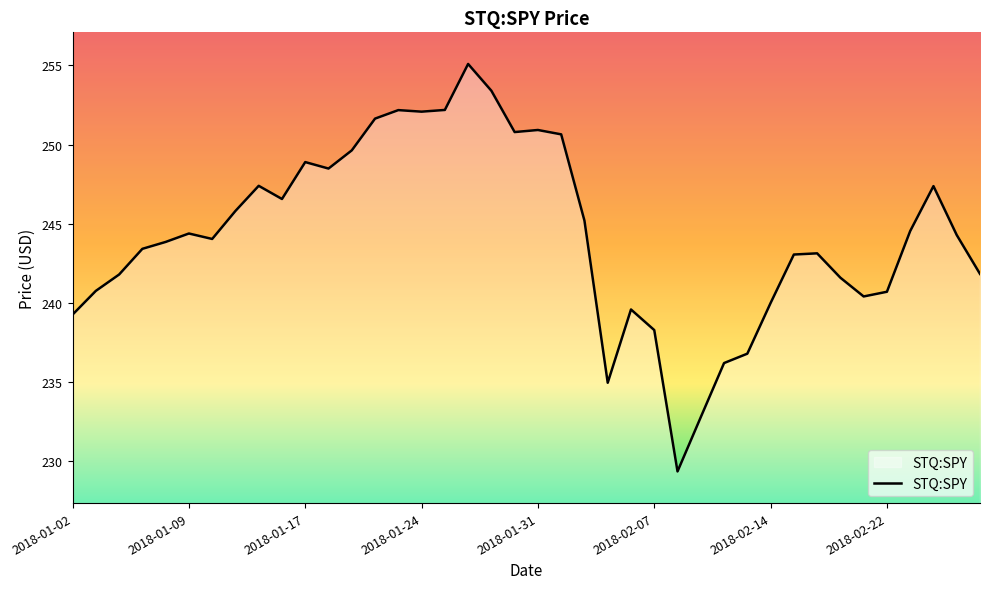

What is the minimum value shown in the chart?

229.3